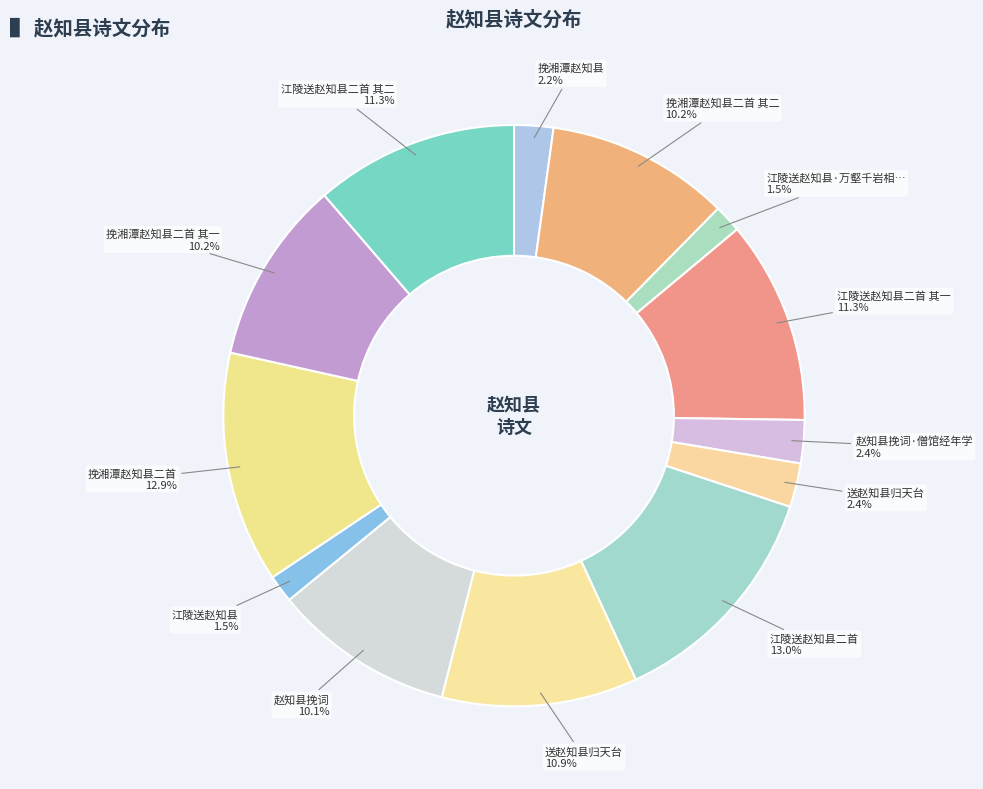

Is there any slice that represents more than half of the pie?

No